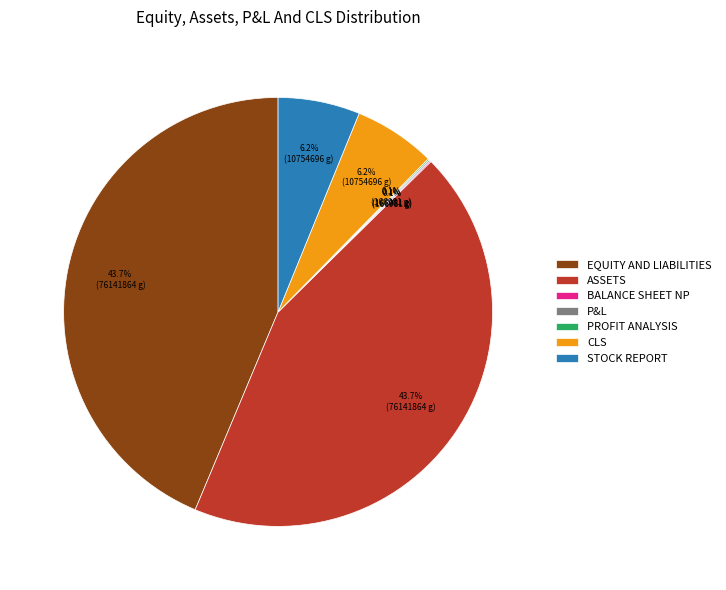

Combined, what portion of the pie is CLS and ASSETS?

49.9%